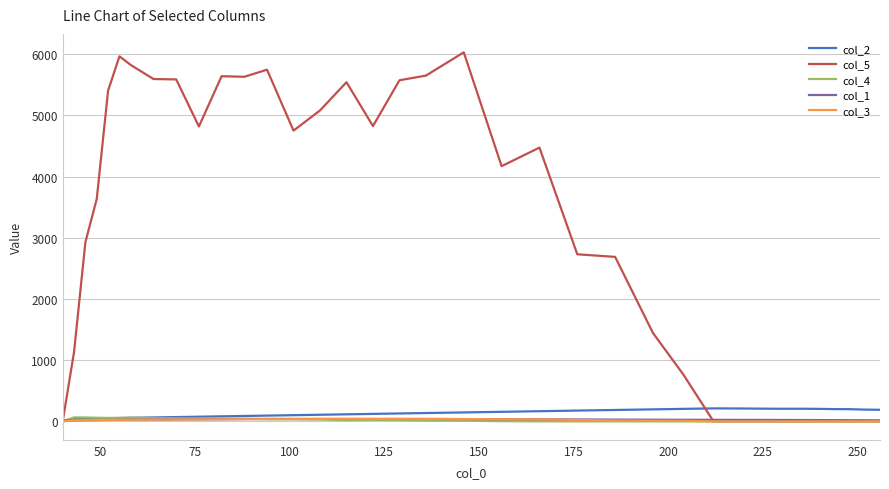

Which series has the largest total across all categories?

col_5